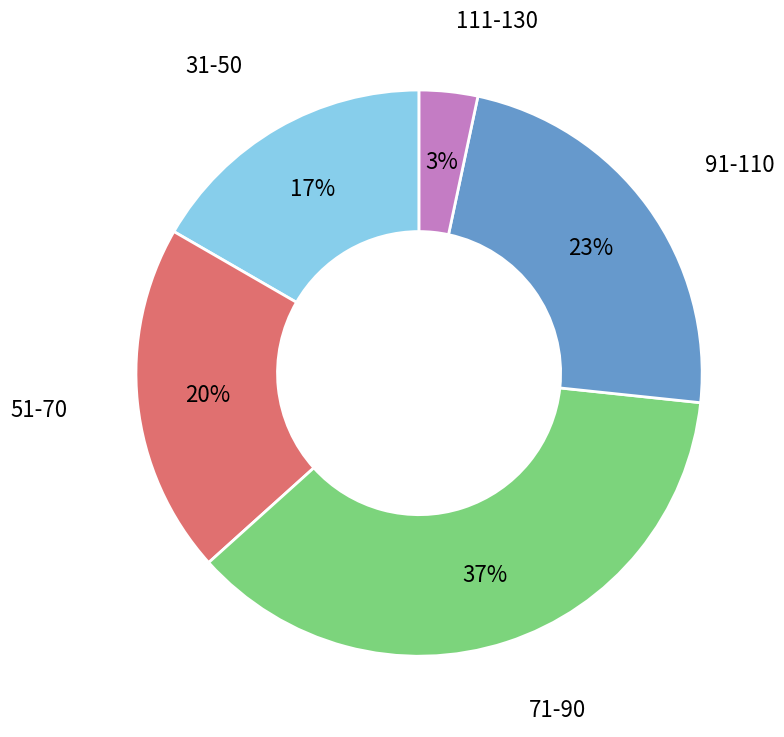

To the nearest percent, what is the average slice percentage?

20%